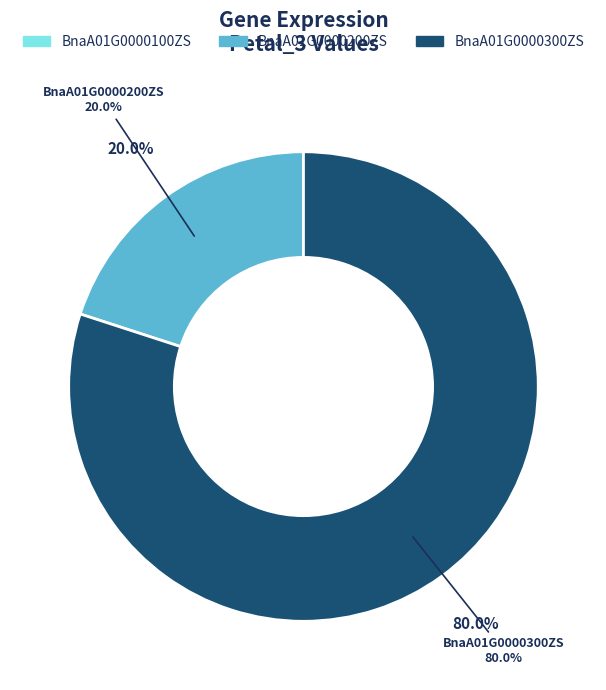

Is there a majority slice in this chart?

Yes